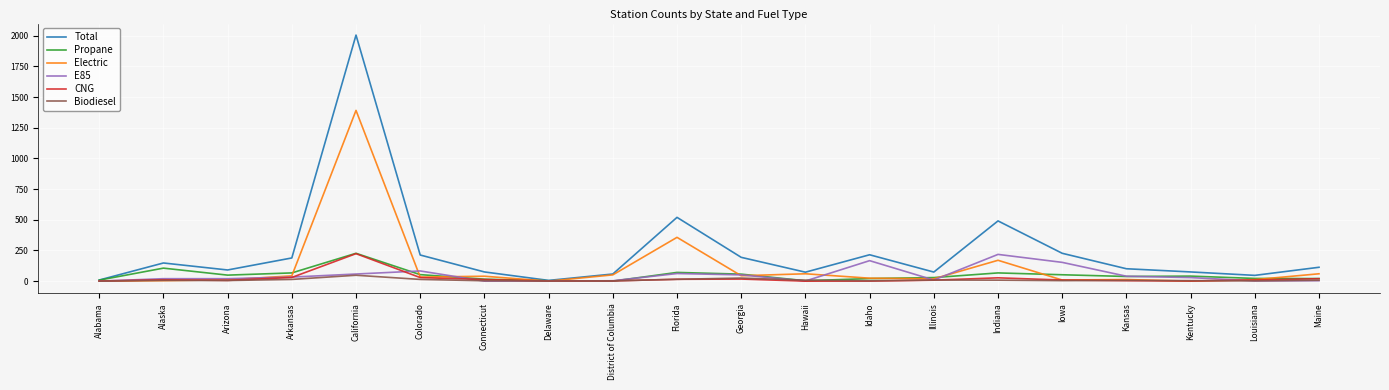

True or false: Electric has a value of 0 at Delaware.

True